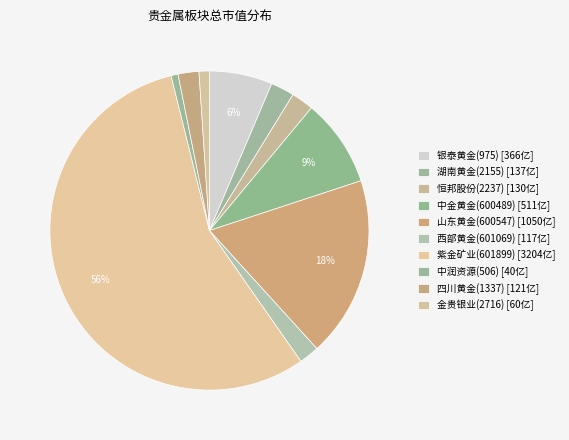

To the nearest percent, what is the average slice percentage?

10%